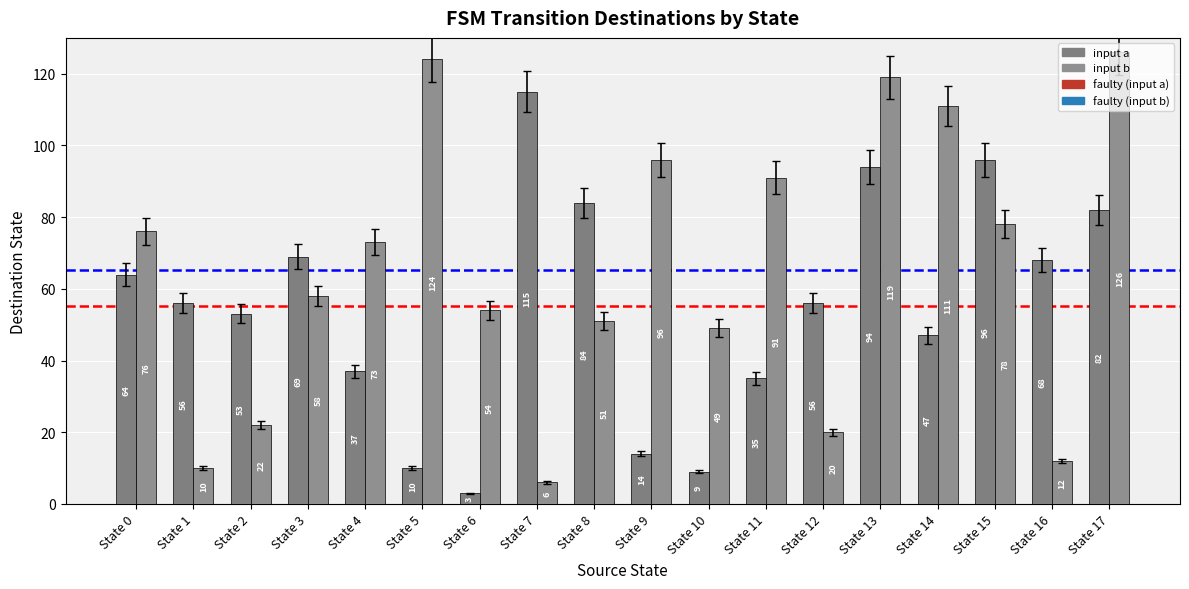

At which label does input a reach its peak?

State 7